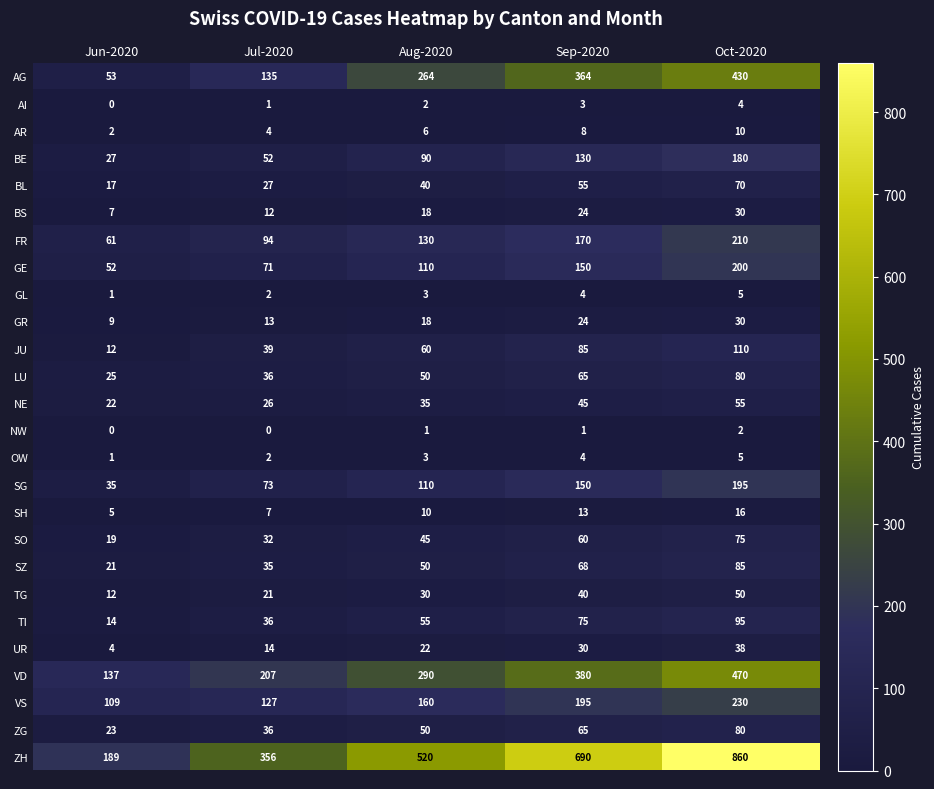

How many values in the SO series are below 45?

2